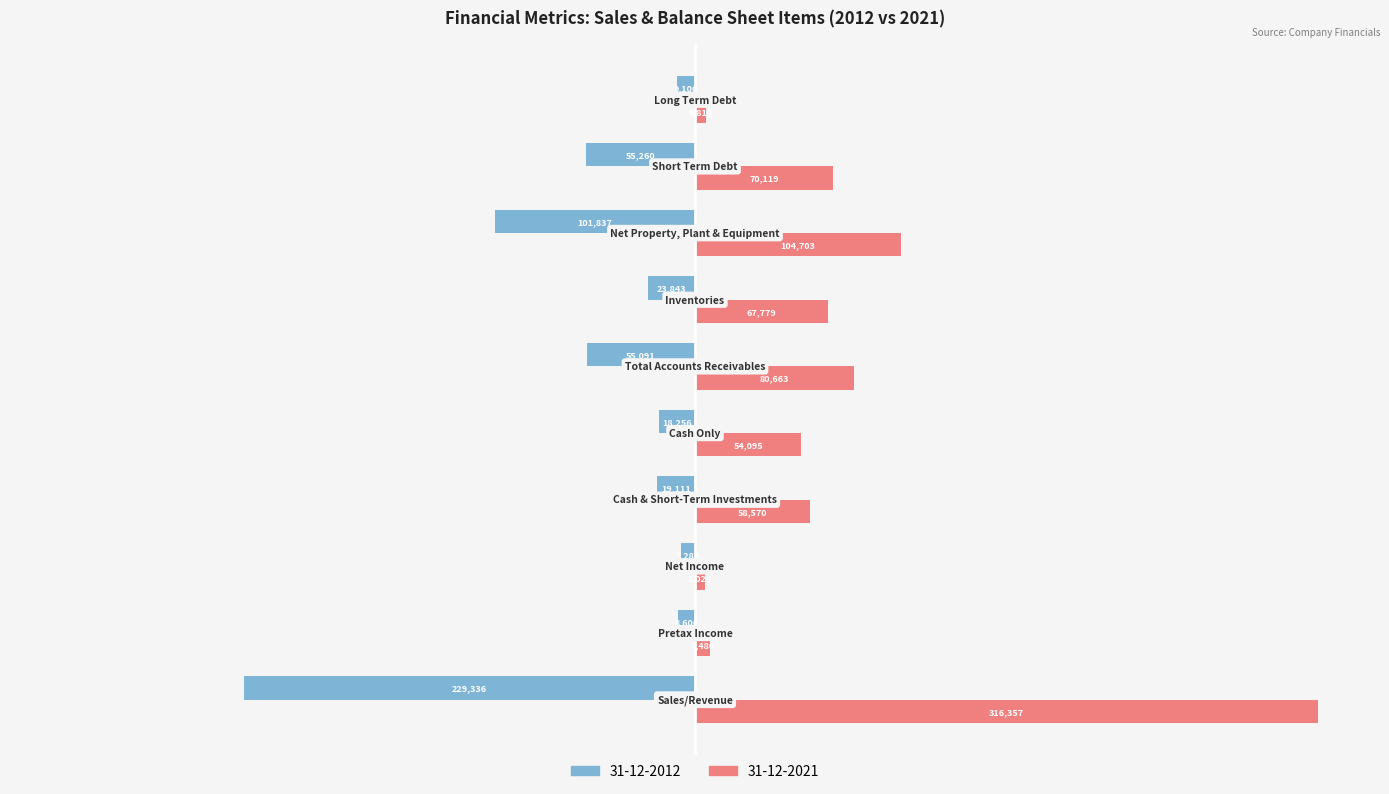

List the series in order of their peak value, lowest first.

31-12-2012, 31-12-2021